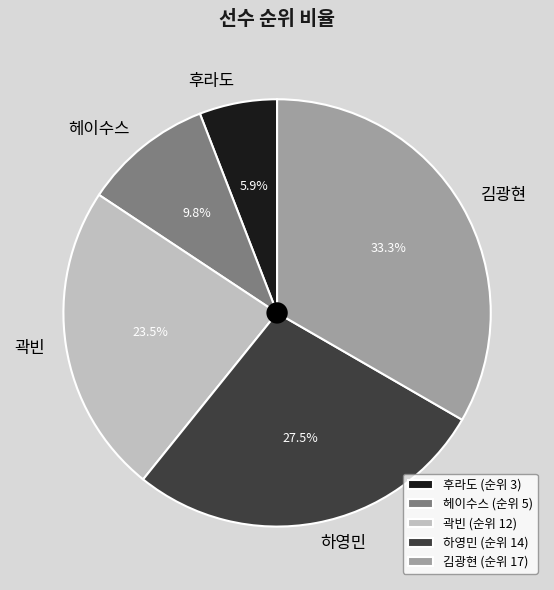

Approximately how many times larger is the value at 하영민 compared to 헤이수스?

2.8